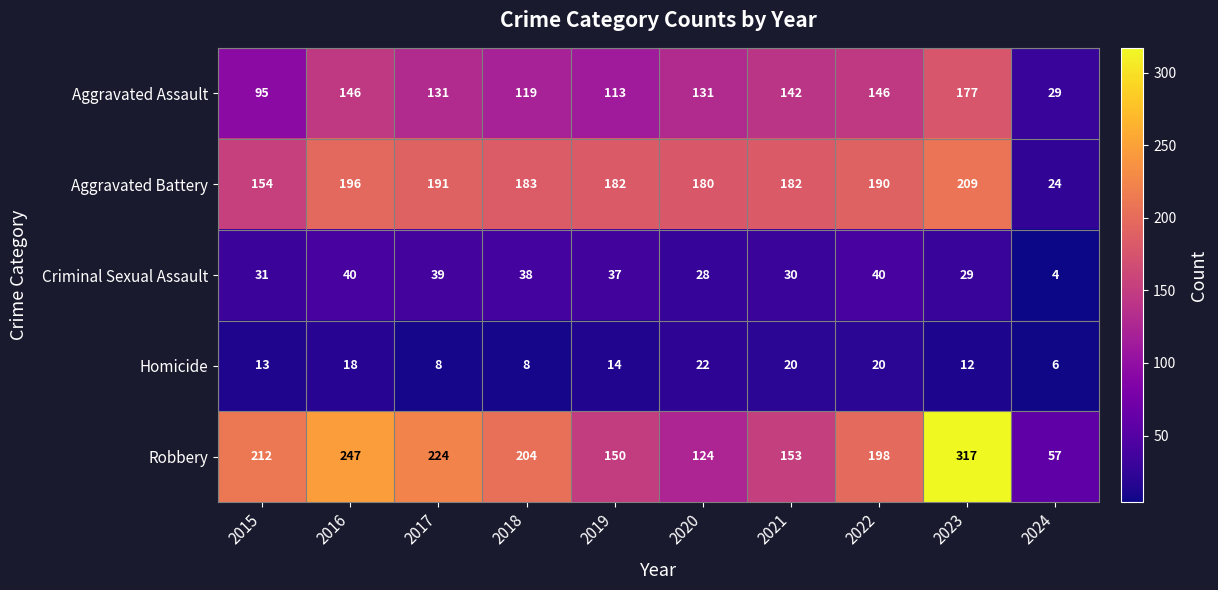

What is the sum of the Aggravated Battery values at 2018 and 2015?

337